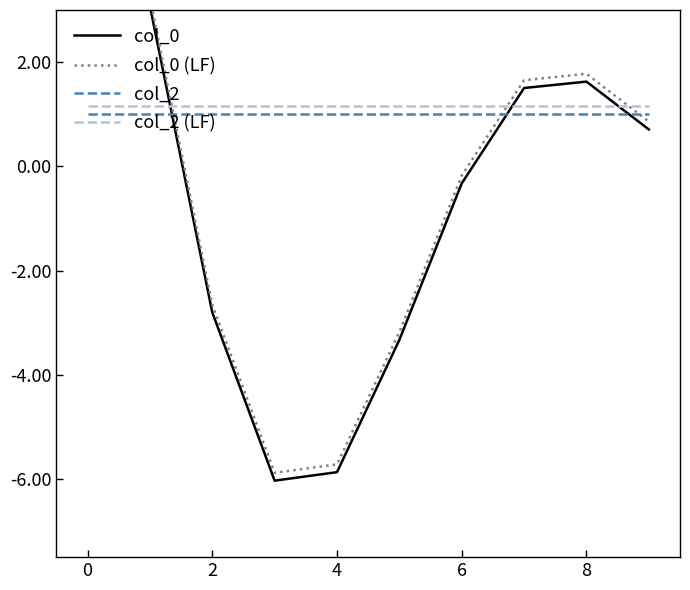

True or false: col_2 (LF) and col_2 intersect in this chart.

False